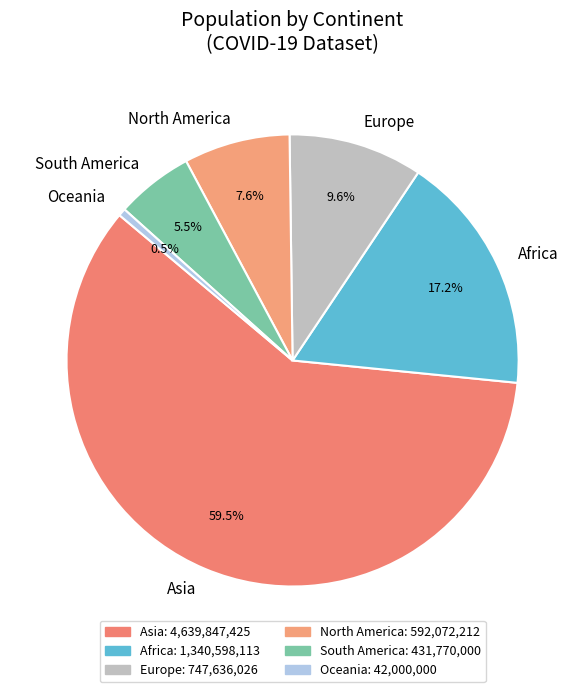

Which slice is the smallest?

Oceania